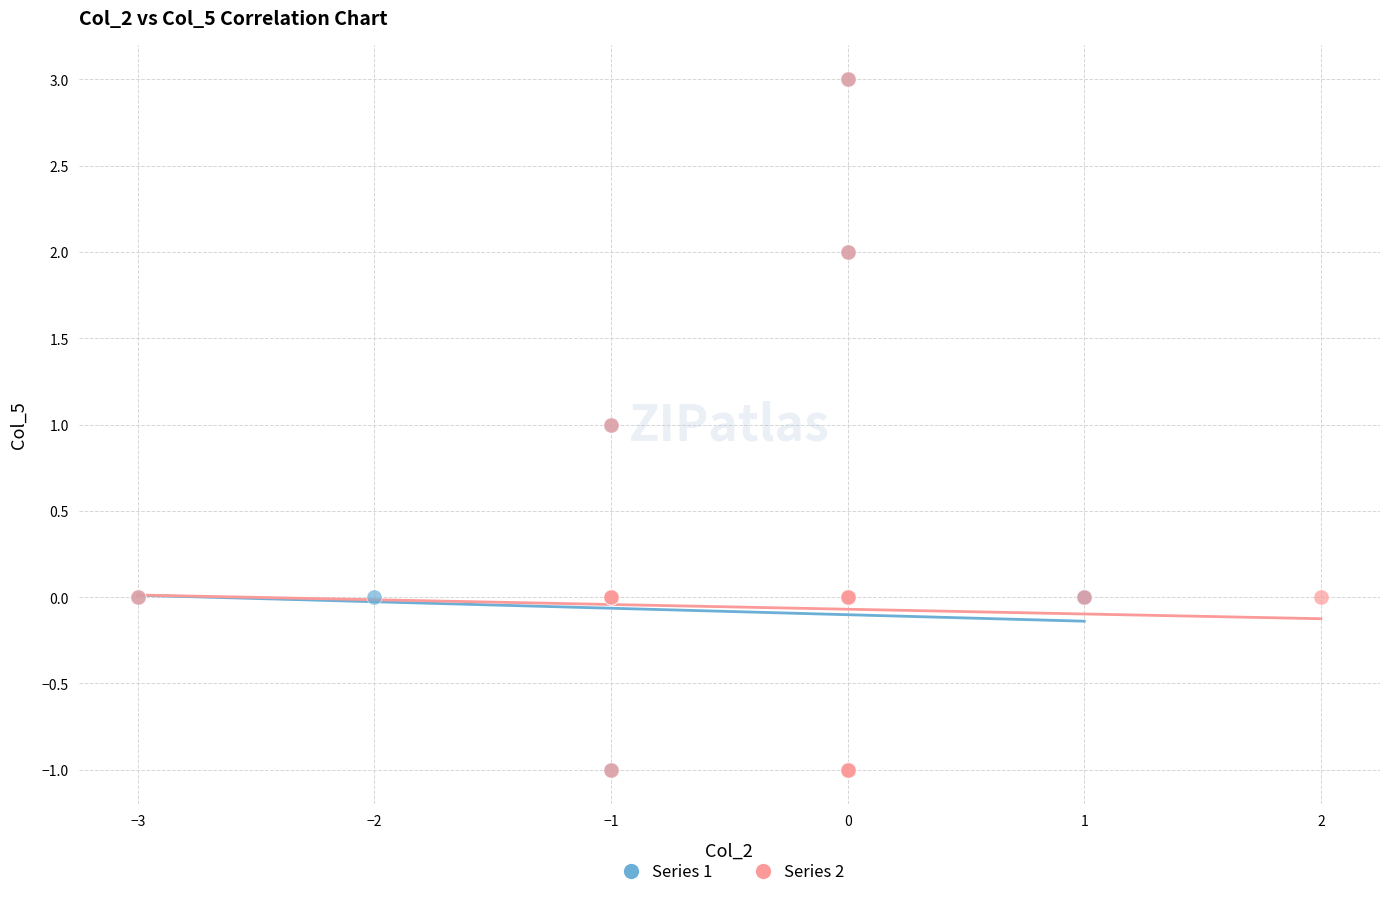

What are all the series names shown in the legend?

Series 1, Series 2